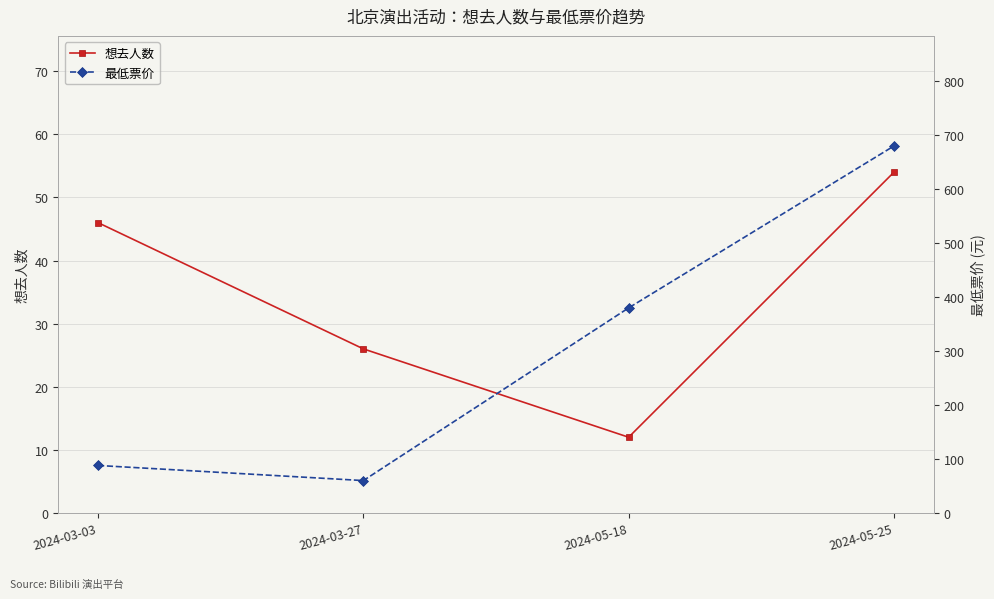

True or false: 最低票价 has a value of 28 at 2024-03-27.

False